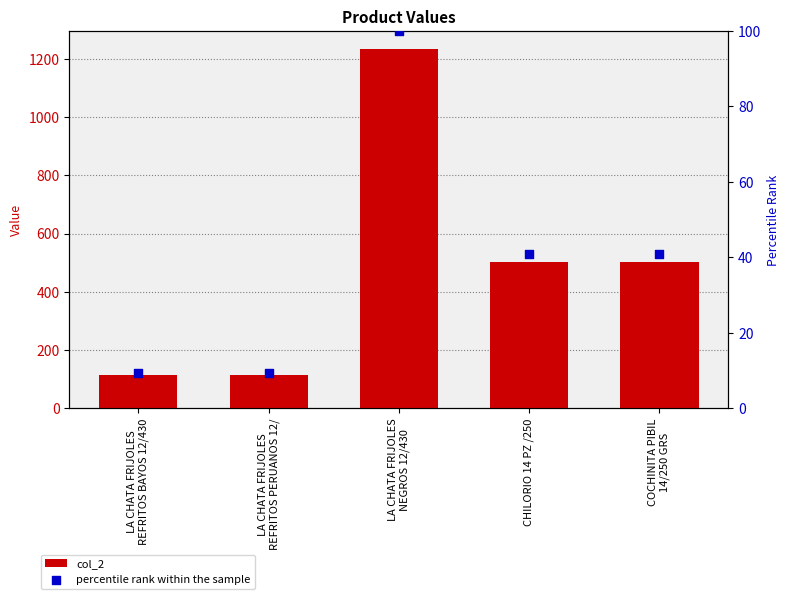

What are all the series names shown in the legend?

col_2, percentile rank within the sample